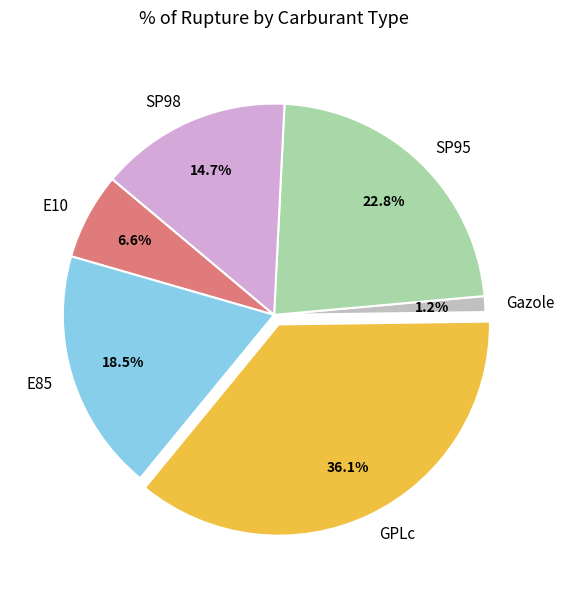

What is the smallest slice in the pie chart?

Gazole